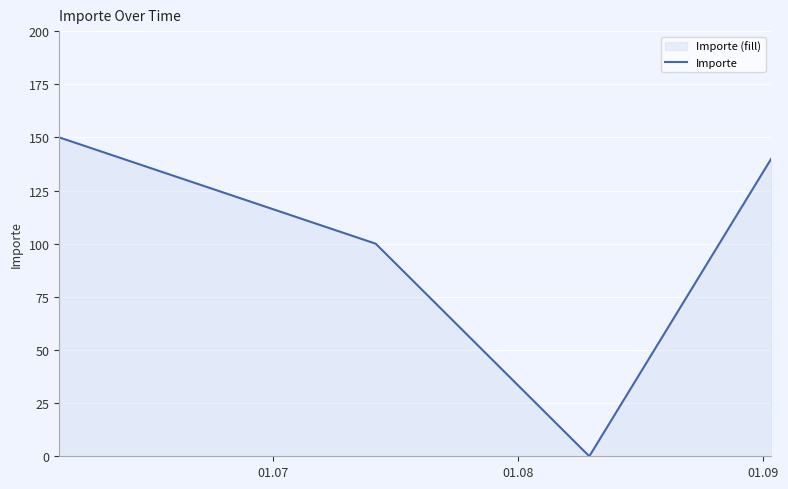

True or false: the data has more than 0 interior local peaks.

False